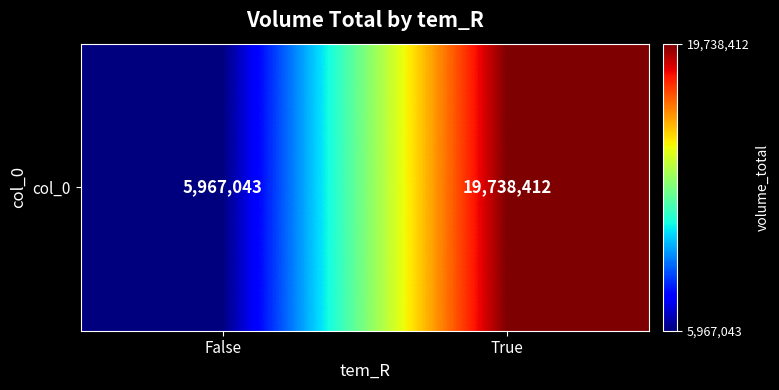

How many distinct data groups are displayed?

1